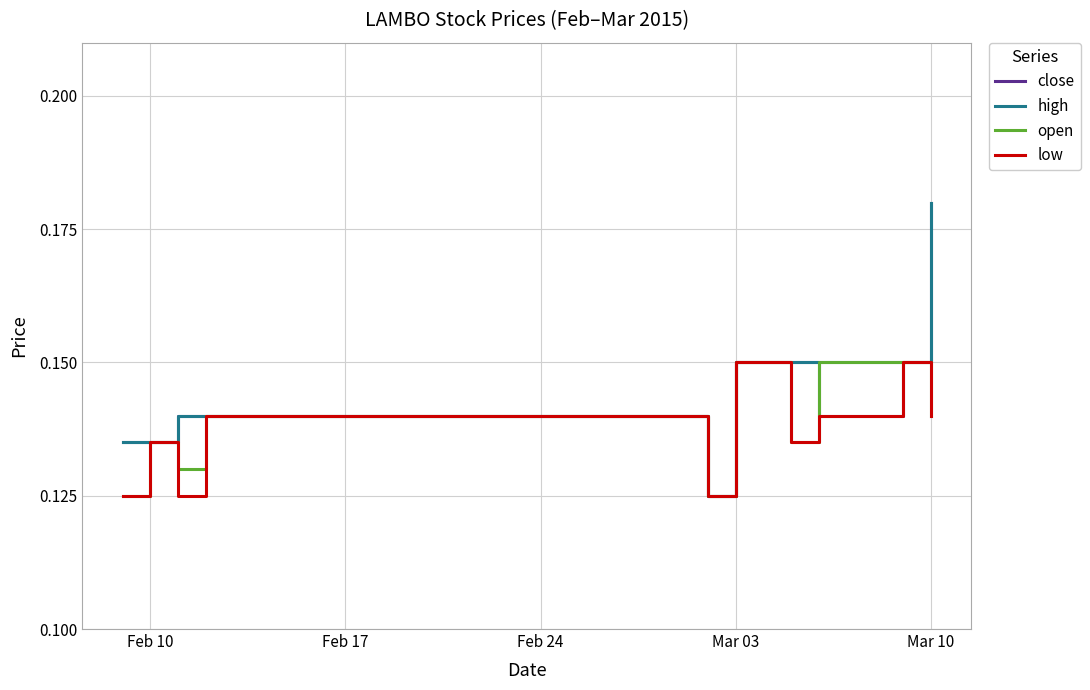

At which label does close reach its peak?

Mar 10